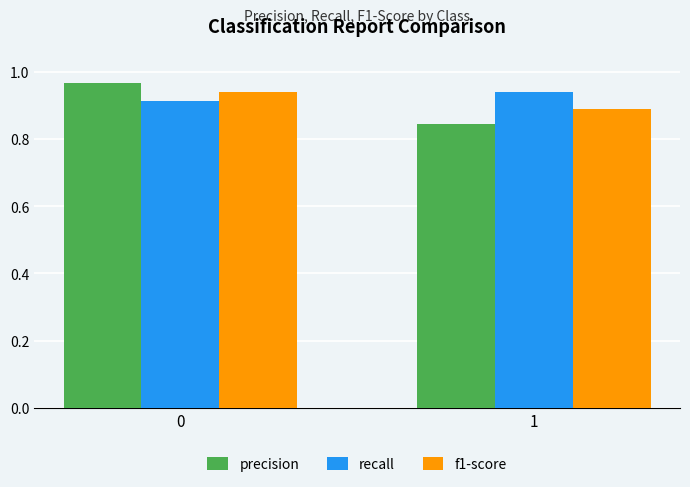

What is the sum of the precision values at 1 and 0?

1.8